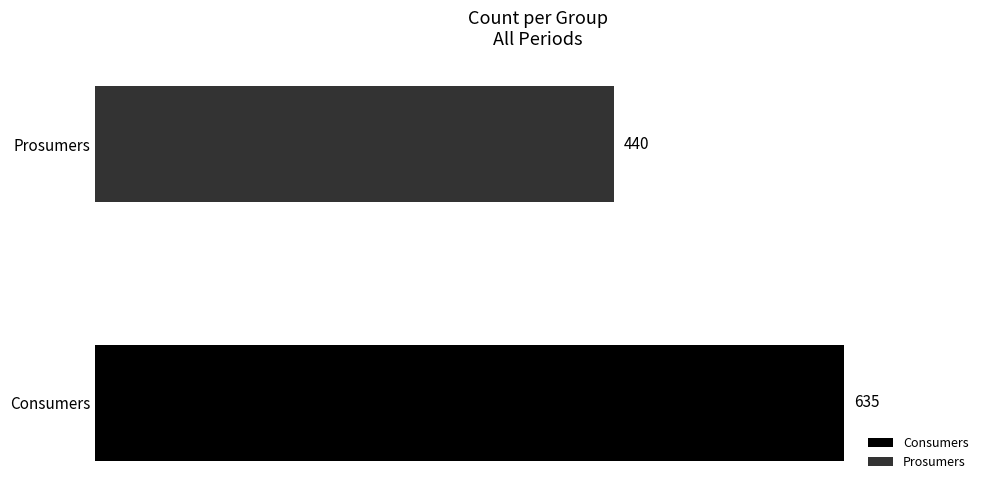

True or false: Prosumers has a value of 726 at 2.

False